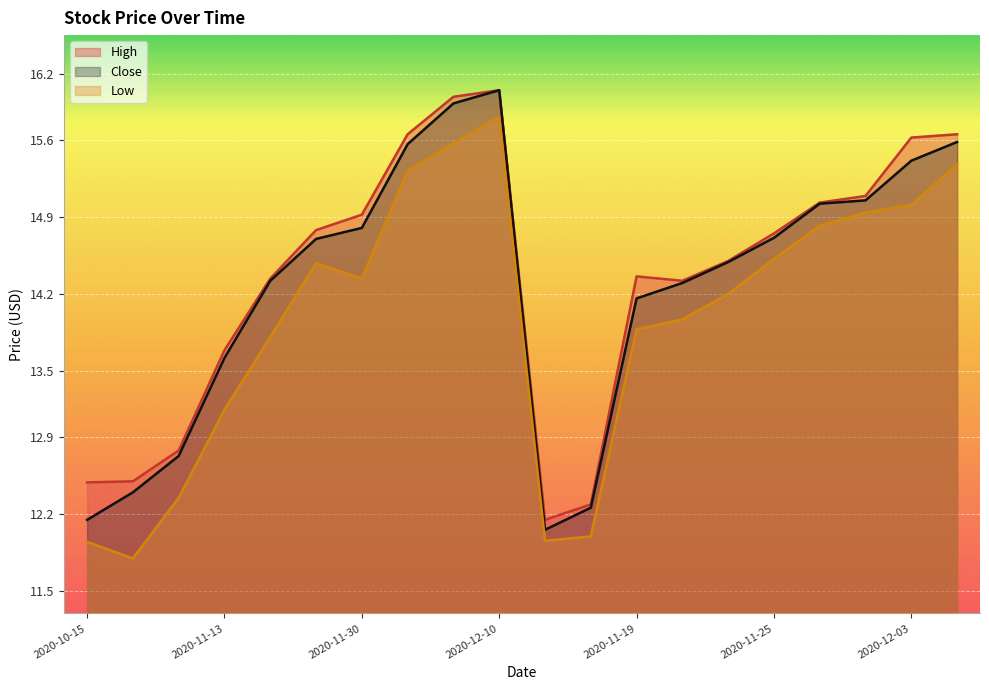

What are all the series names shown in the legend?

High, Close, Low